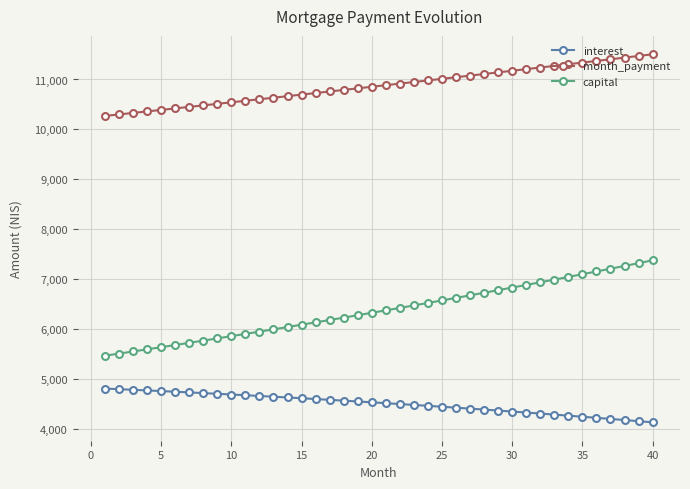

What is the average value of the interest series?

4502.5